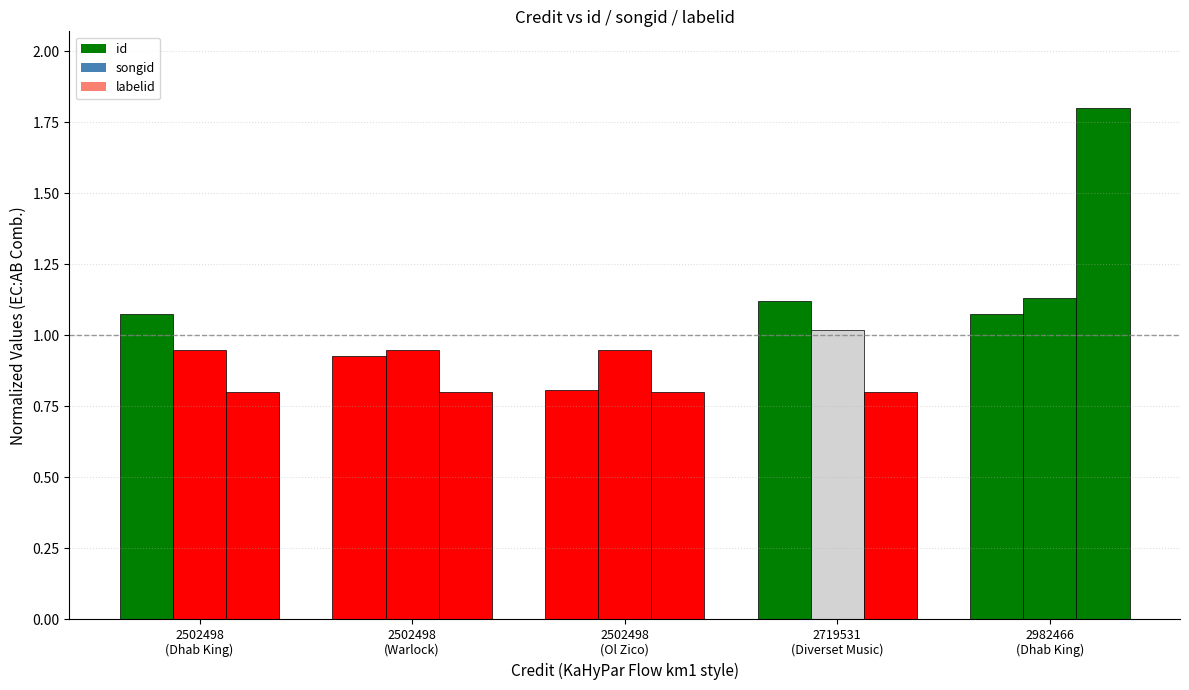

How many bars are there in total?

15